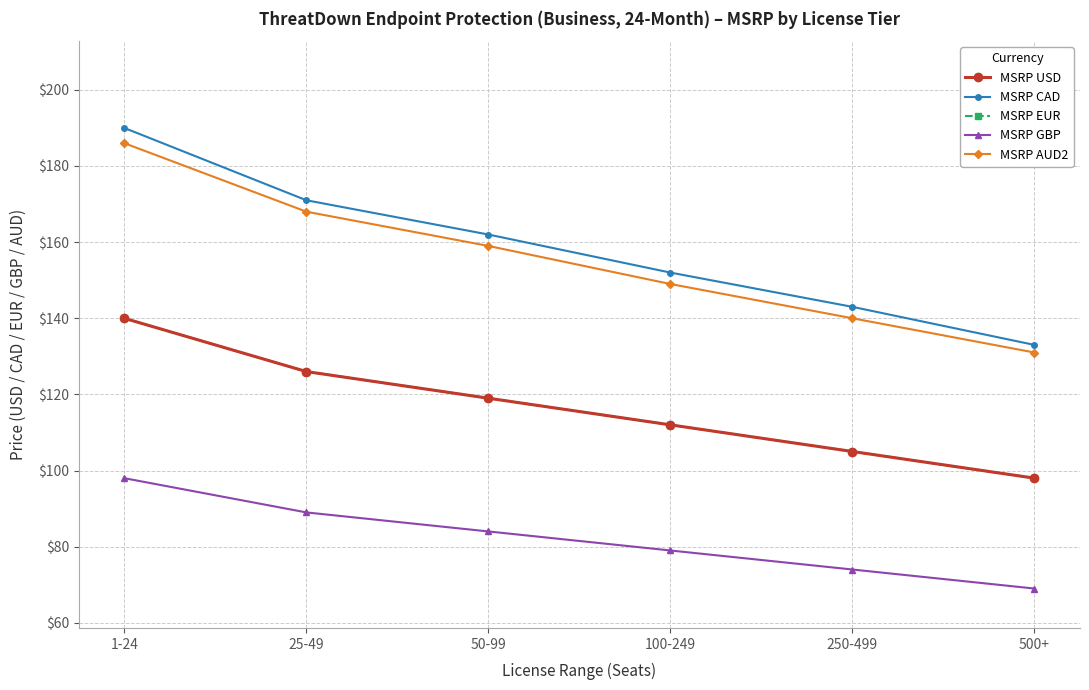

What is the label of the 2nd point from the left?

25-49